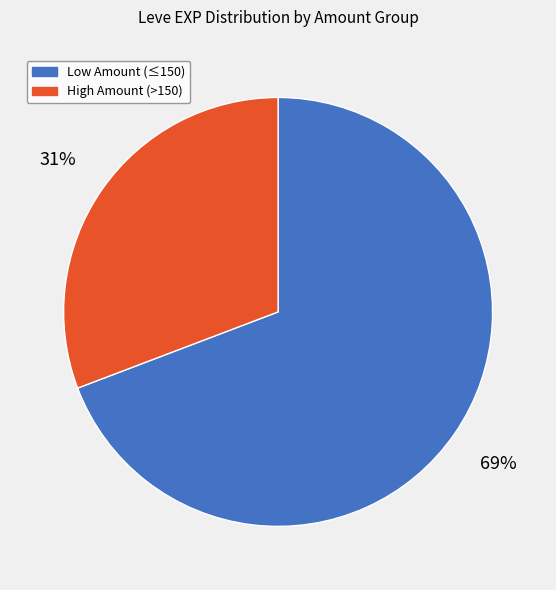

Is there a majority slice in this chart?

Yes